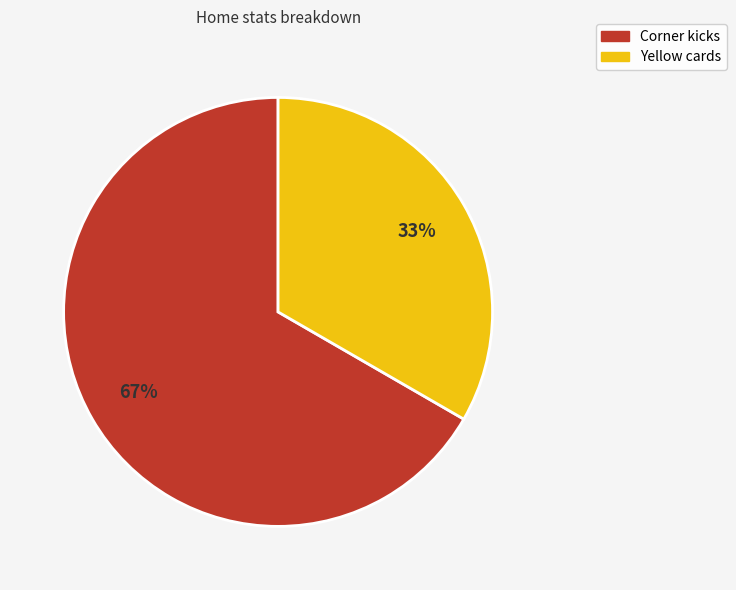

Count the number of slices in the pie.

2